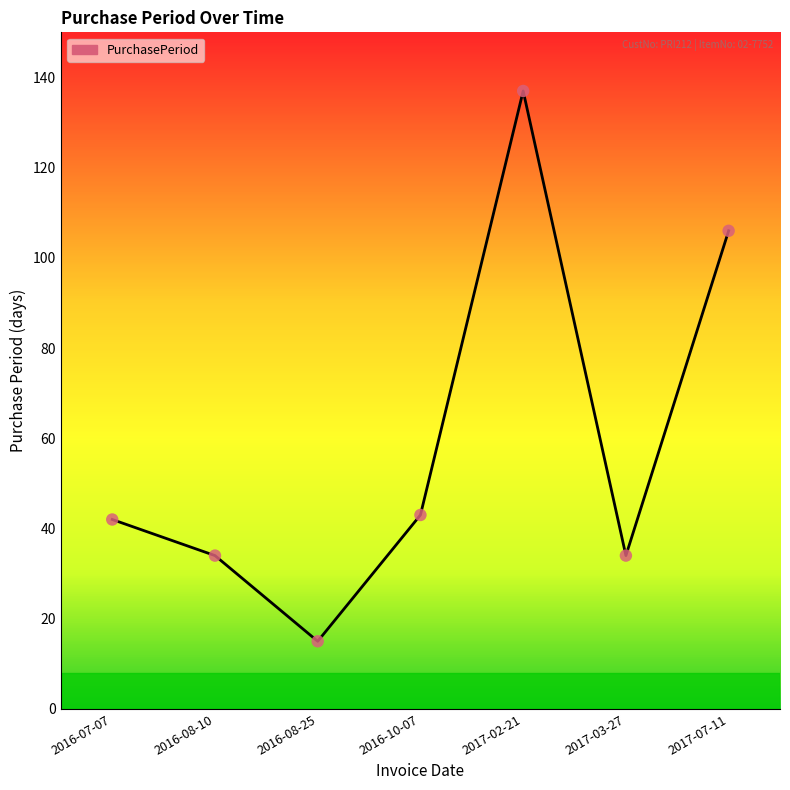

Approximately how many times larger is the value at 2017-03-27 compared to 2016-07-07?

0.8